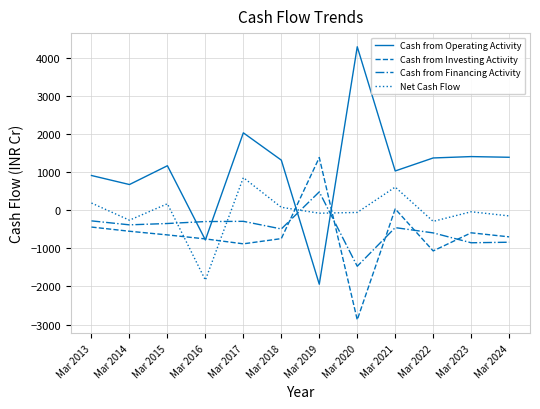

Between Mar 2013 and Mar 2020, which series saw the biggest shift?

Cash from Operating Activity